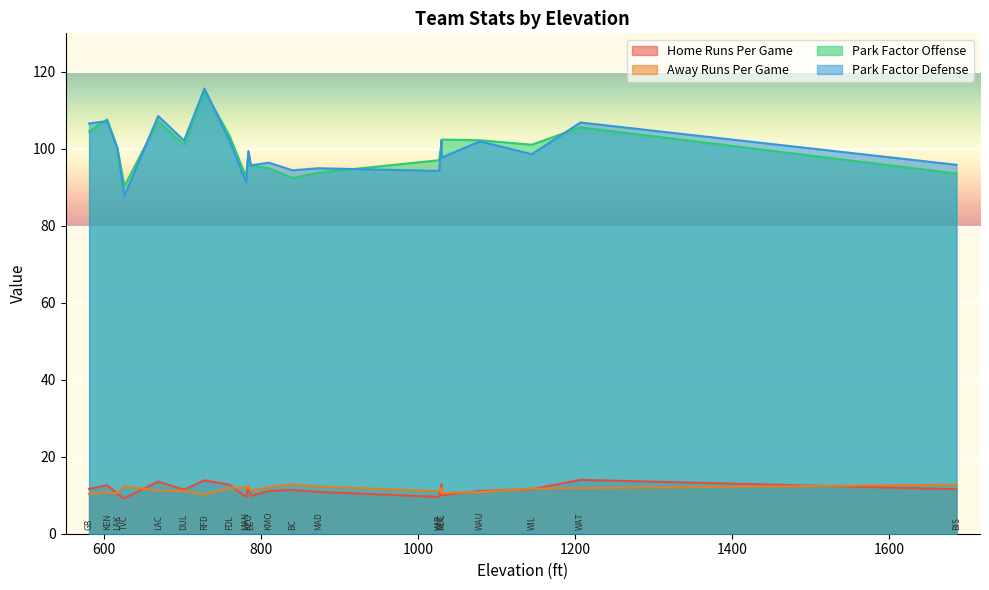

Rank the categories by Park Factor Defense value from lowest to highest.

16, 12, 20, 0, 11, 3, 1, 7, 15, 19, 8, 10, 18, 4, 2, 14, 5, 17, 6, 9, 13